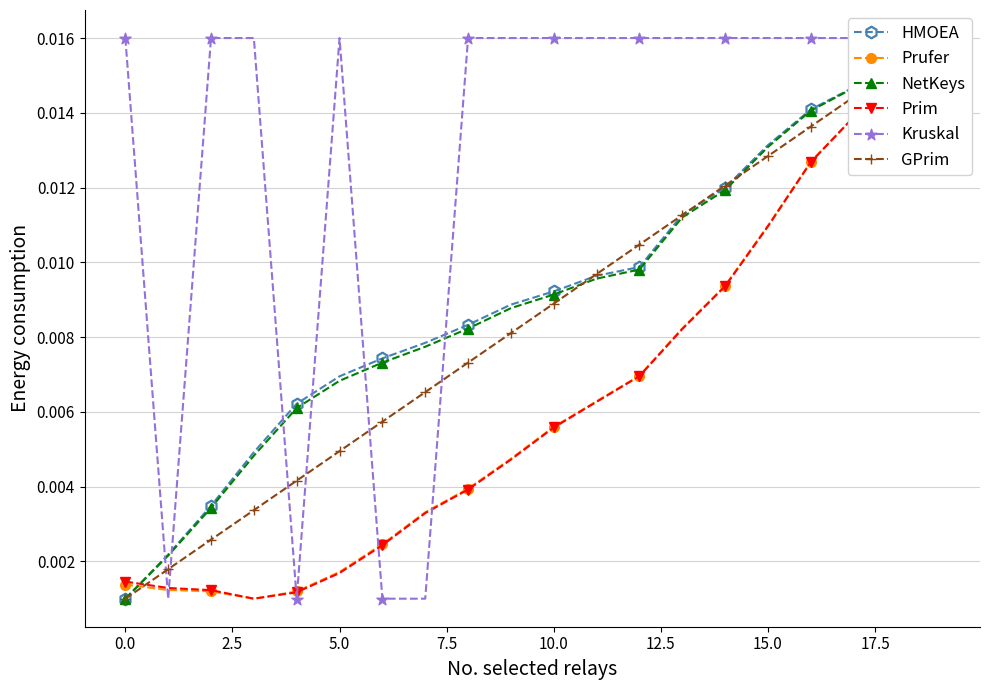

True or false: NetKeys has more than 2 points higher than both neighbors.

False